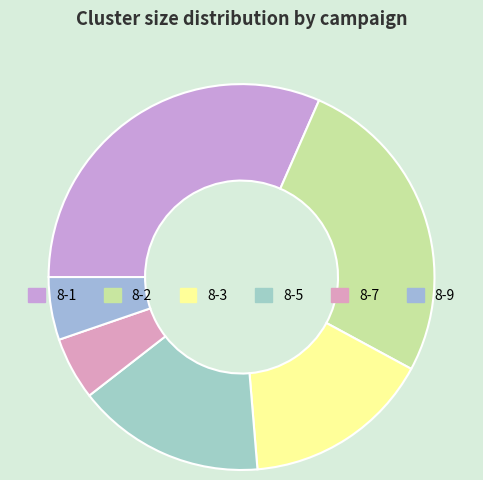

True or false: 8-3 accounts for 5% of the total.

False